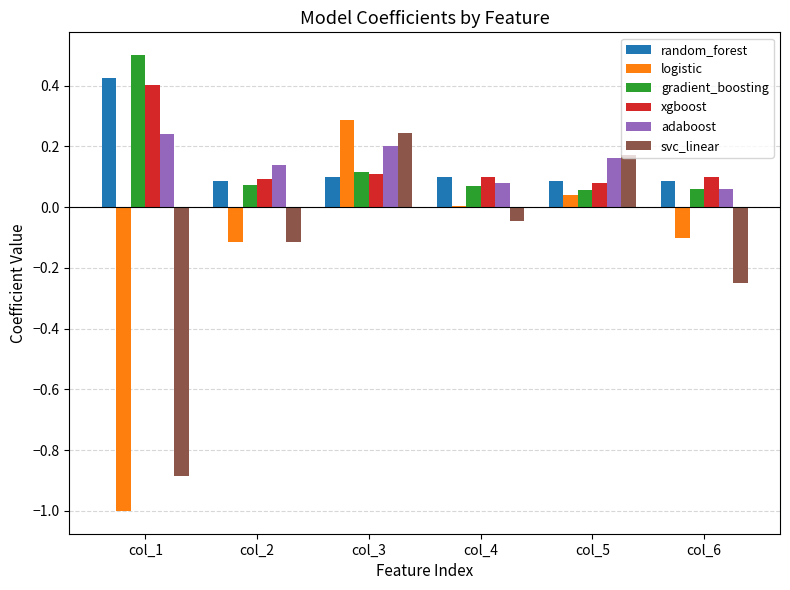

What is the approximate value of gradient_boosting at col_1?

0.5